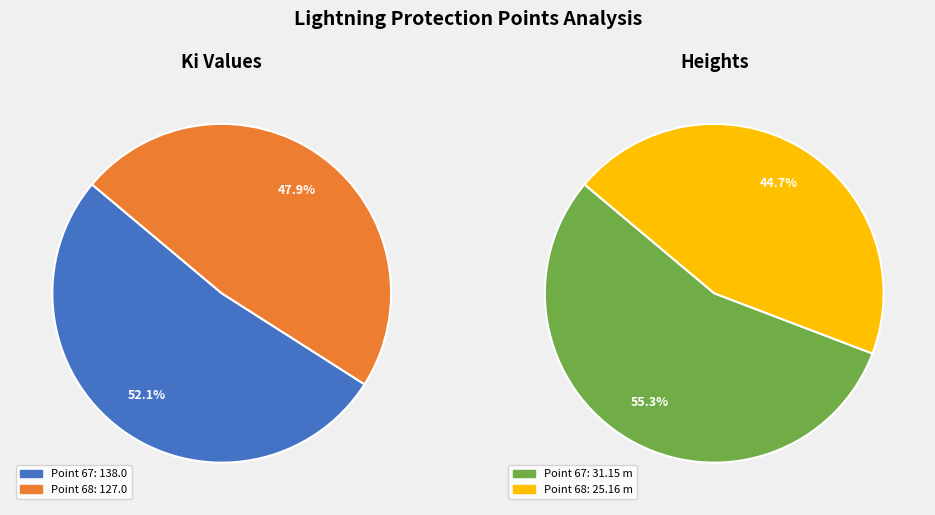

What portion of the pie excludes Point 68?

52.1%